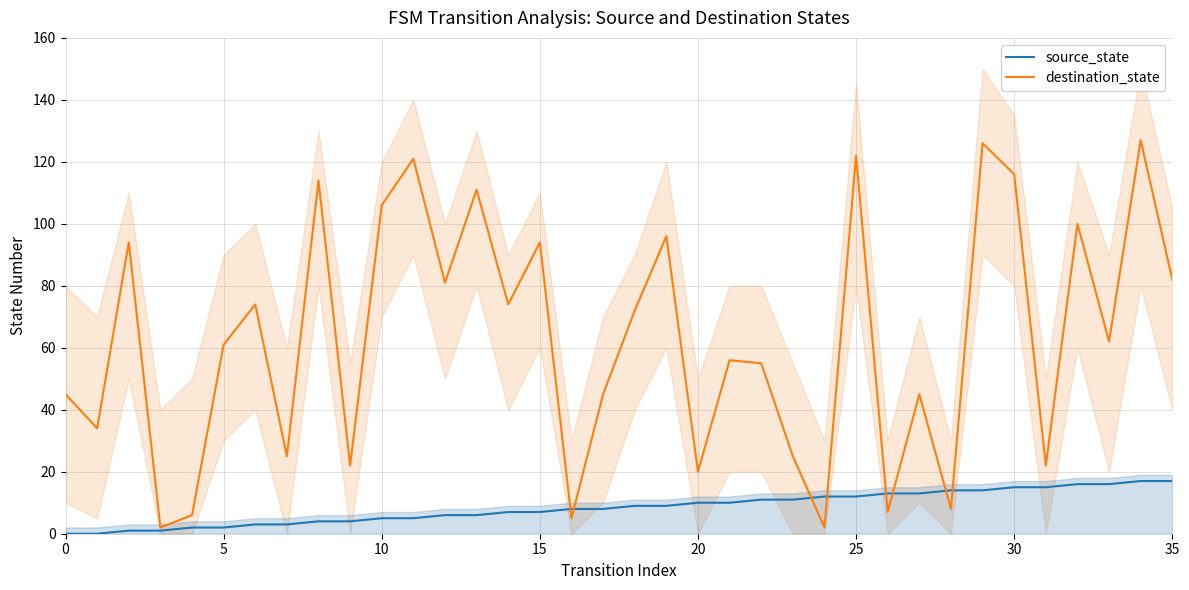

Where do source_state and destination_state first cross each other?

15 and 16